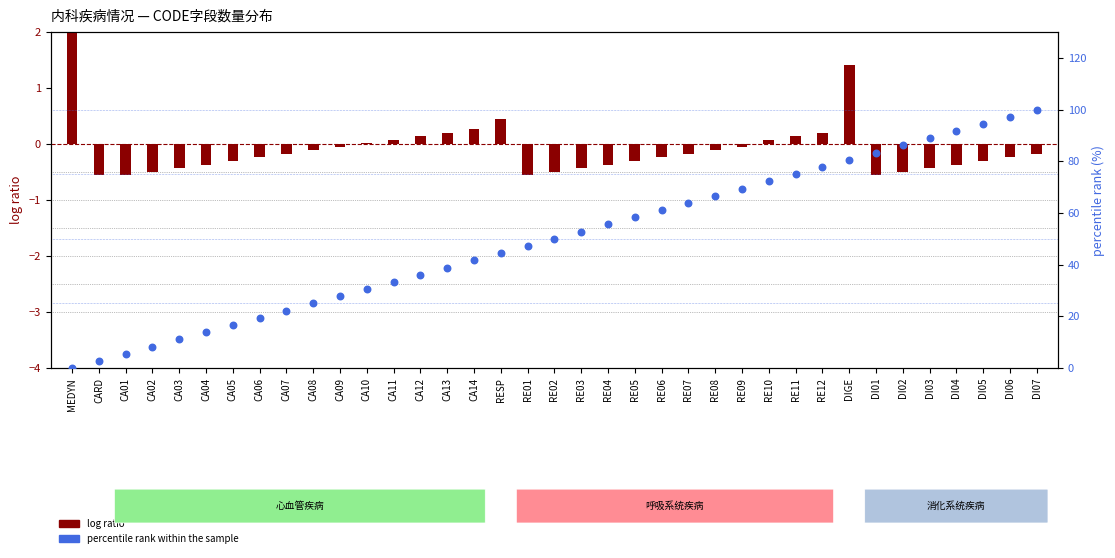

What are all the series names shown in the legend?

log ratio, percentile rank within the sample